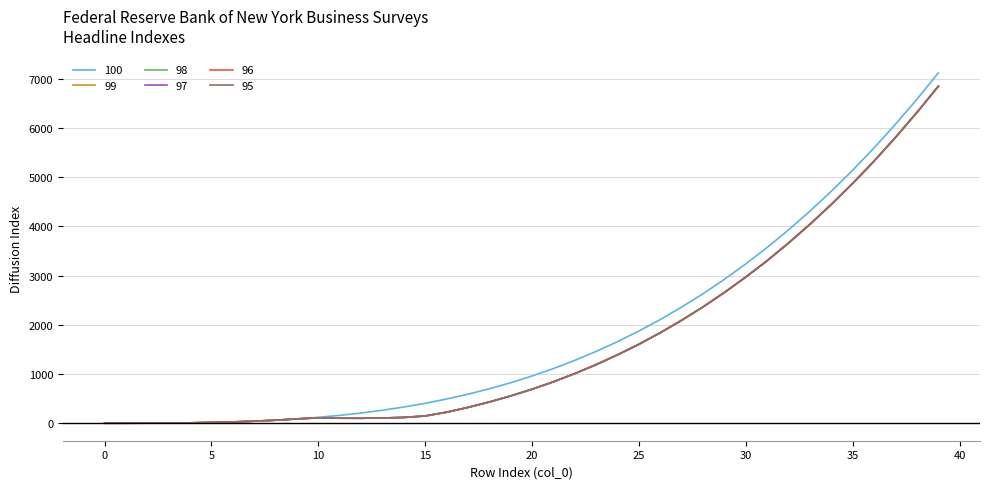

Which series has the widest spread of values?

100